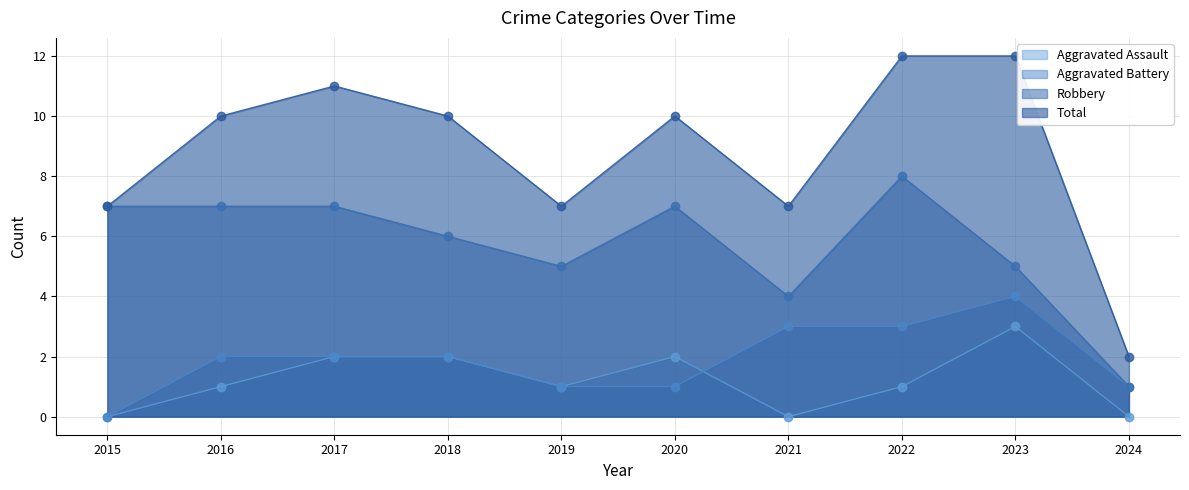

What is the value of the Aggravated Assault point at the 5th from the left?

1